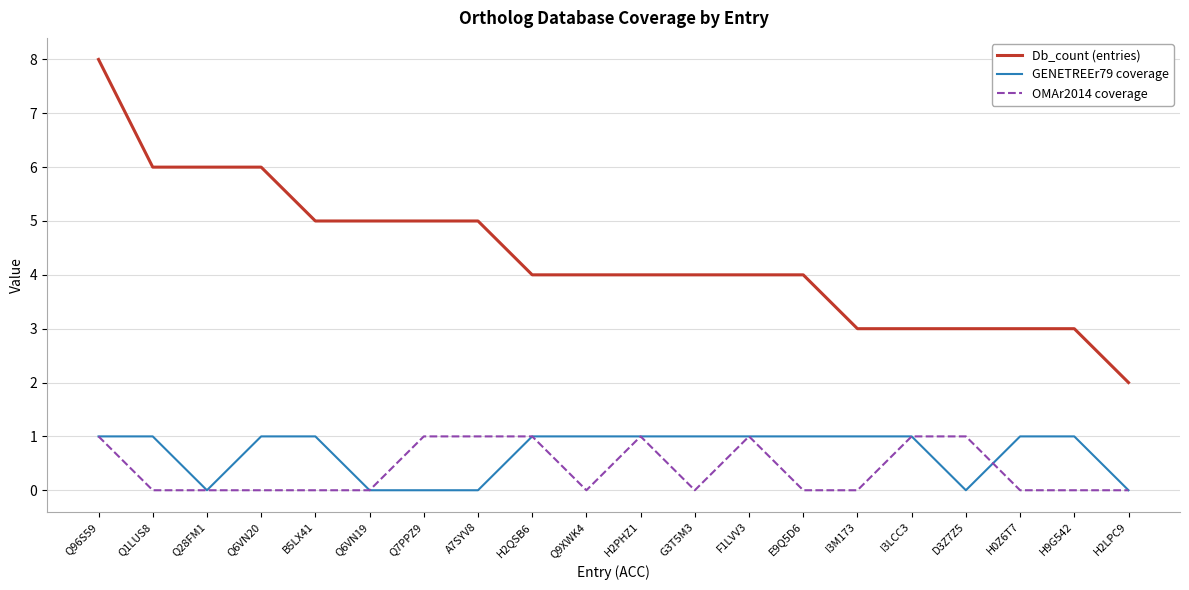

Which series has the largest total across all categories?

Db_count (entries)